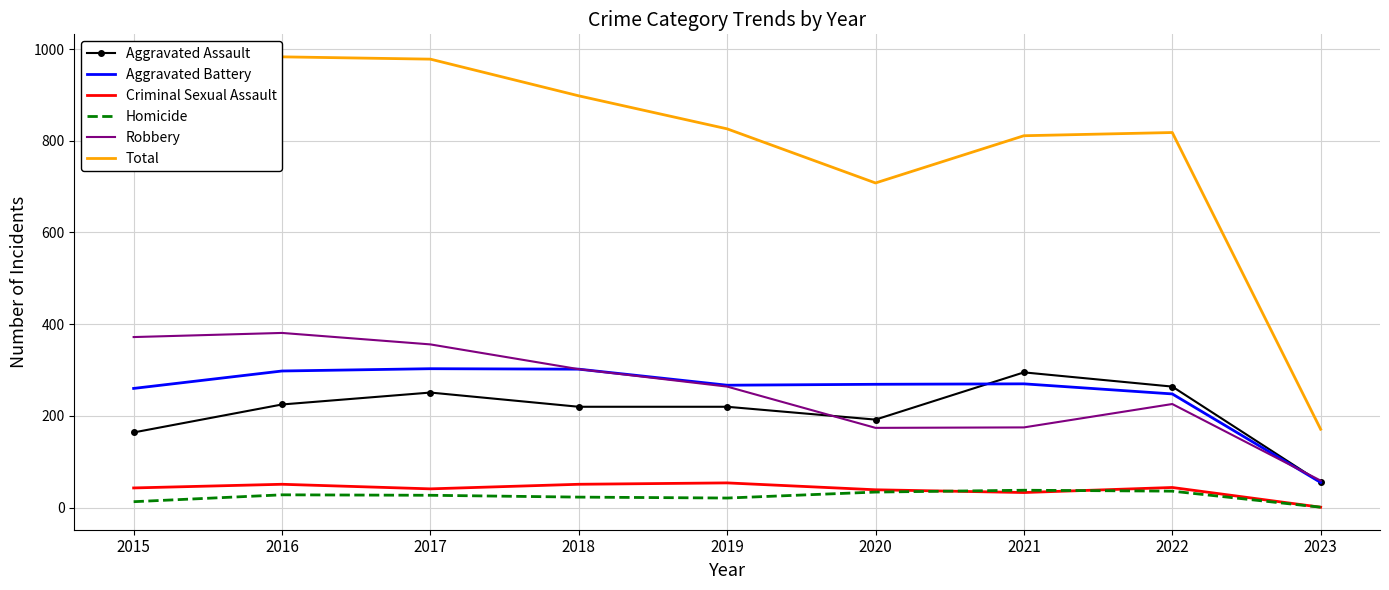

The value of Aggravated Battery at 2019 is 159. True or false?

False